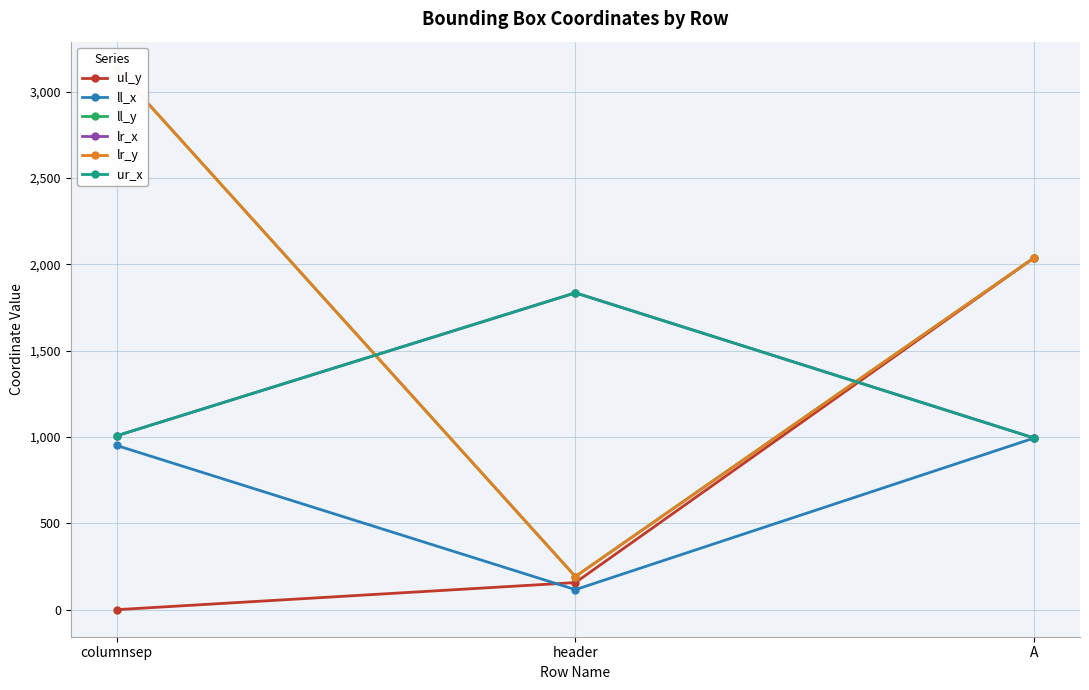

How many lines are shown in the chart?

6